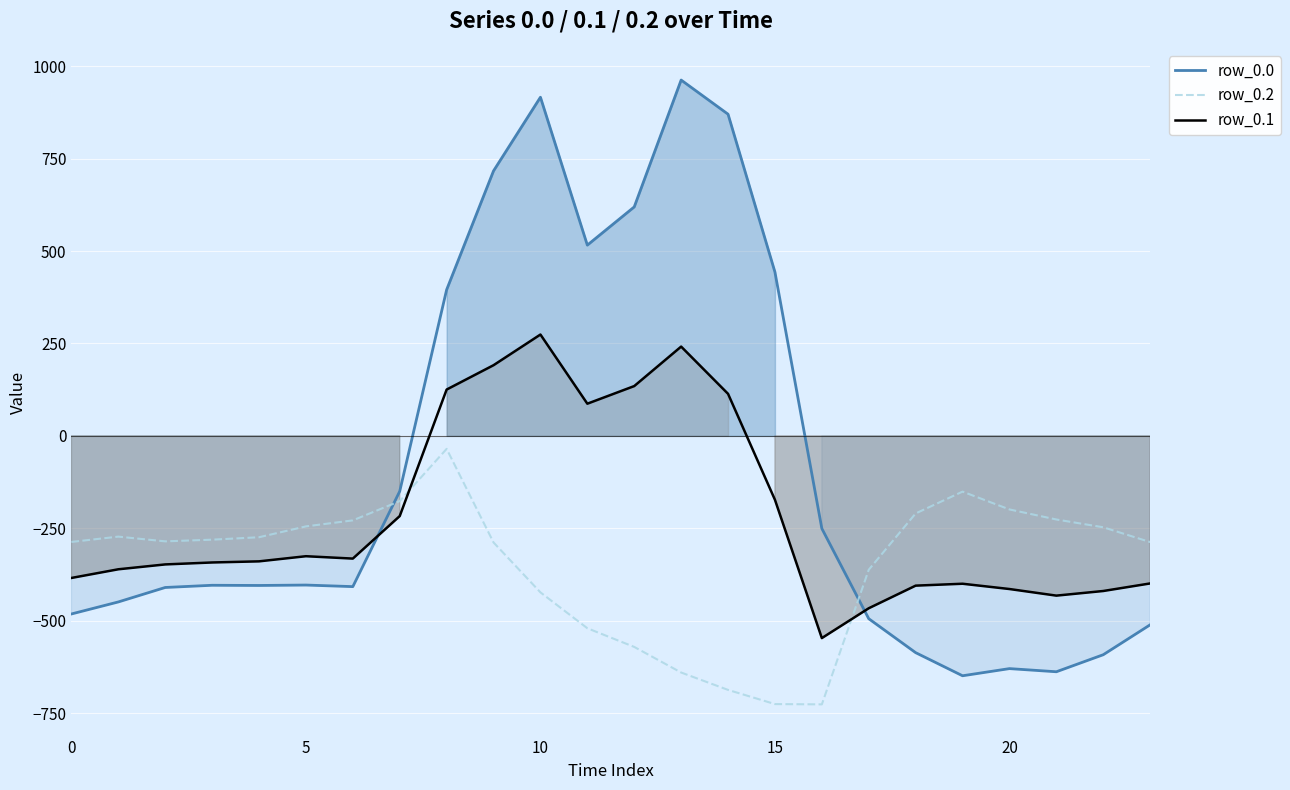

List the series in order of their peak value, highest first.

row_0.0, row_0.1, row_0.2